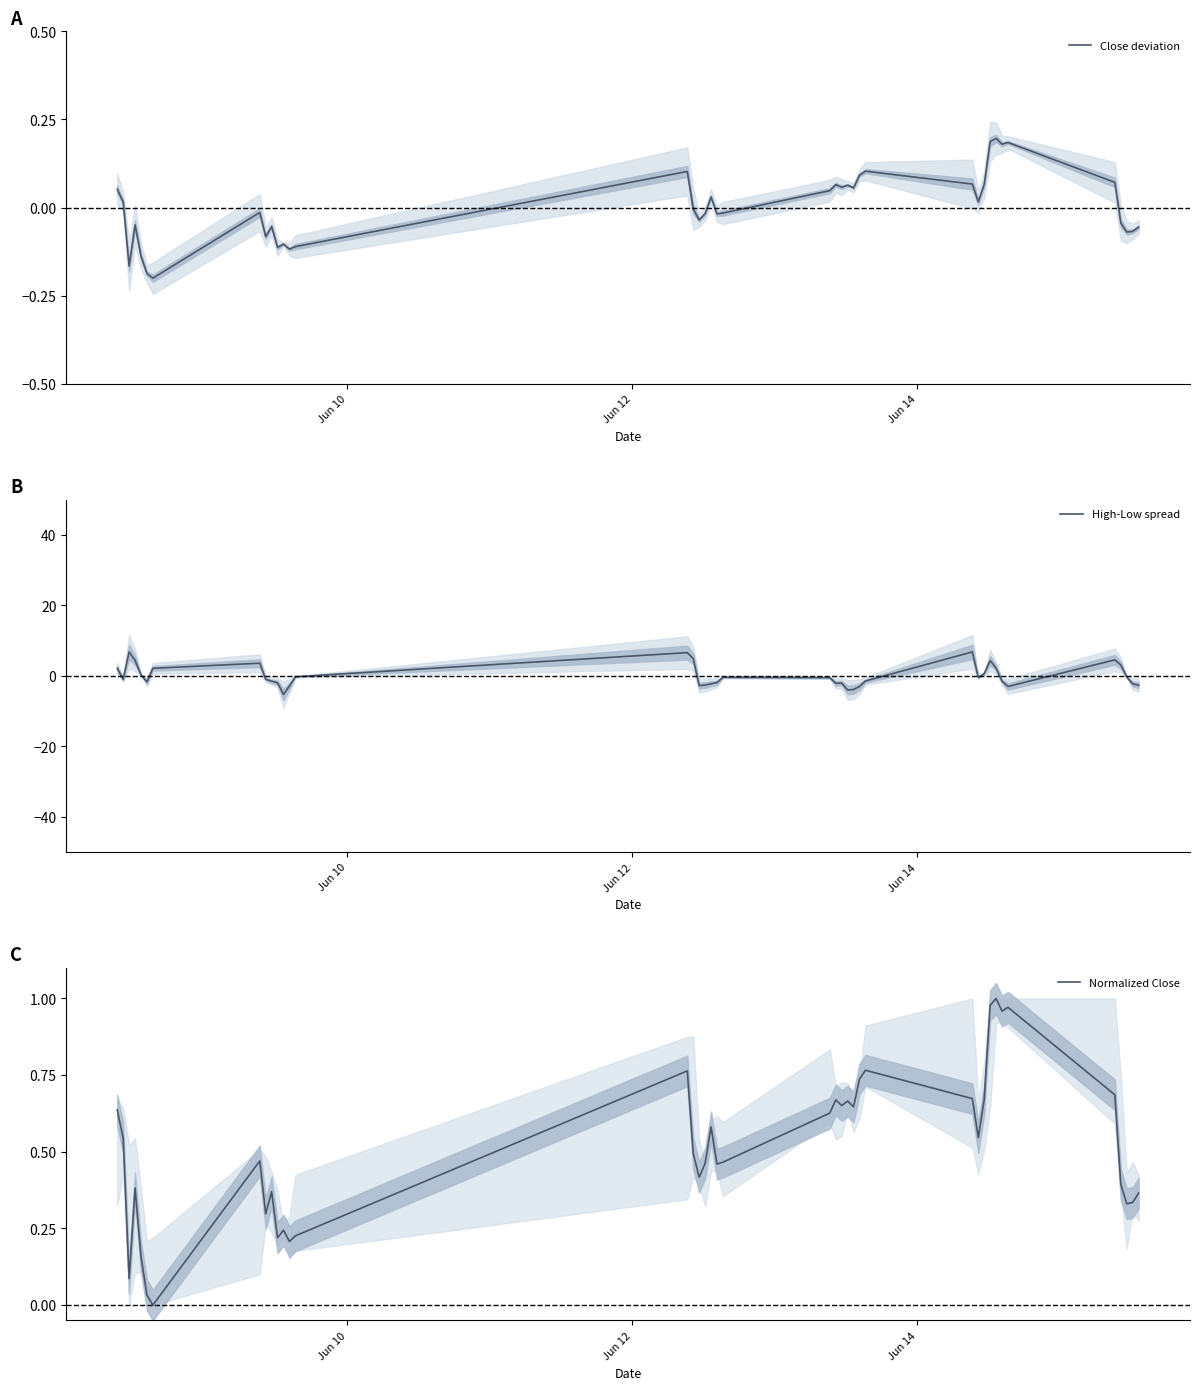

What is the greatest value displayed?

6.8